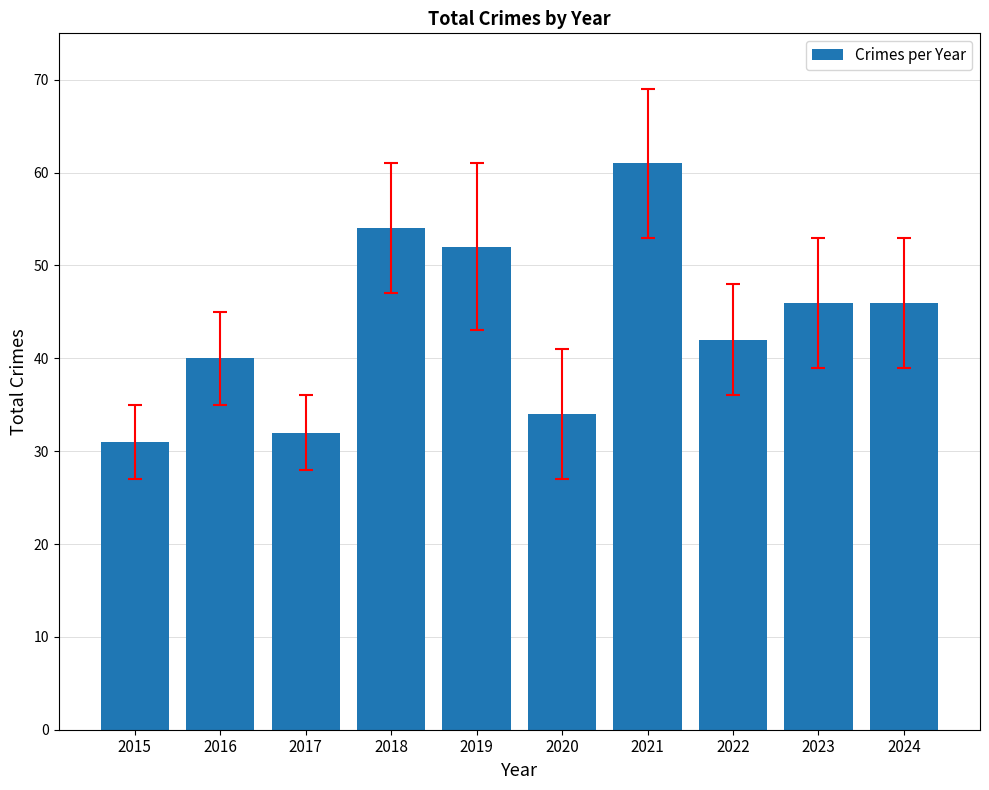

Reading right to left, extract all data points from this chart.

2024=46	2023=46	2022=42	2021=61	2020=34	2019=52	2018=54	2017=32	2016=40	2015=31